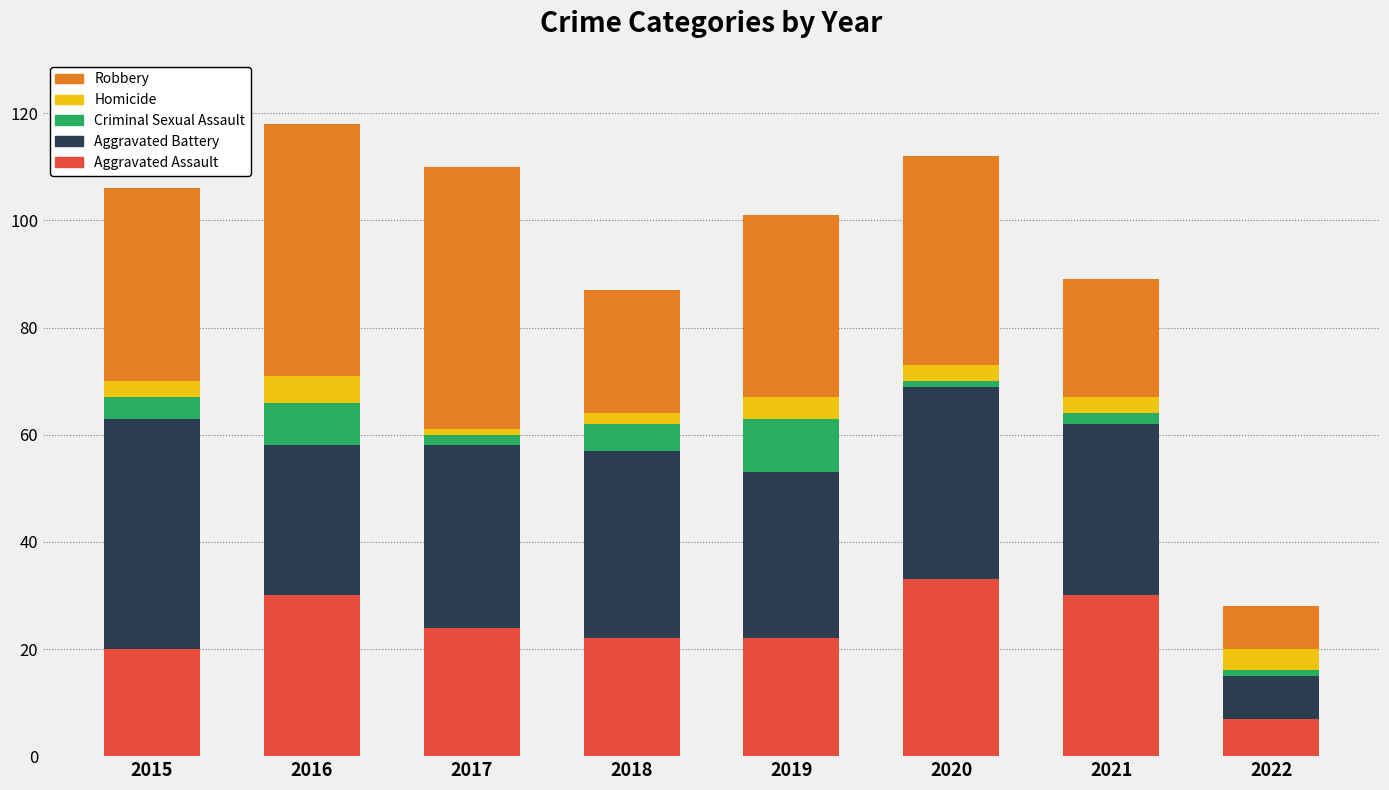

What value does the Aggravated Assault series have at 2022, to the nearest 10?

10